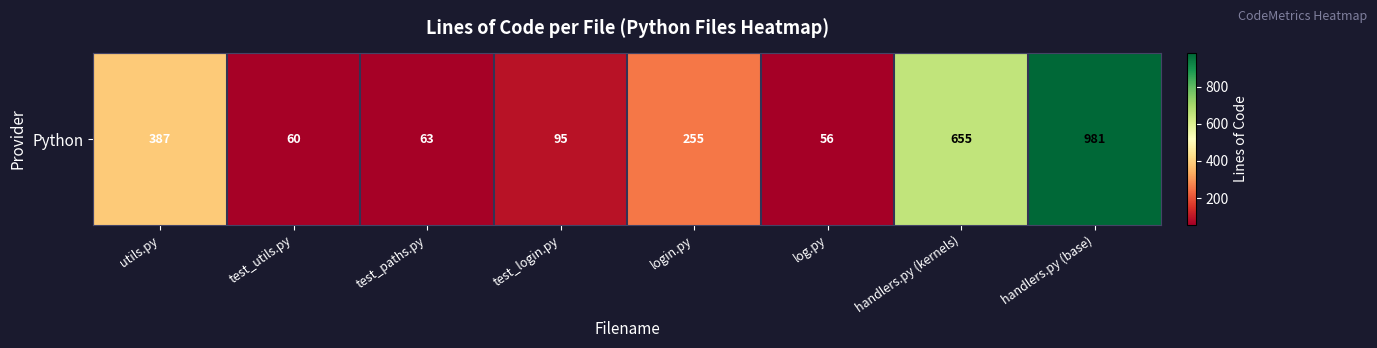

What is the sum of the values at login.py and test_login.py?

350